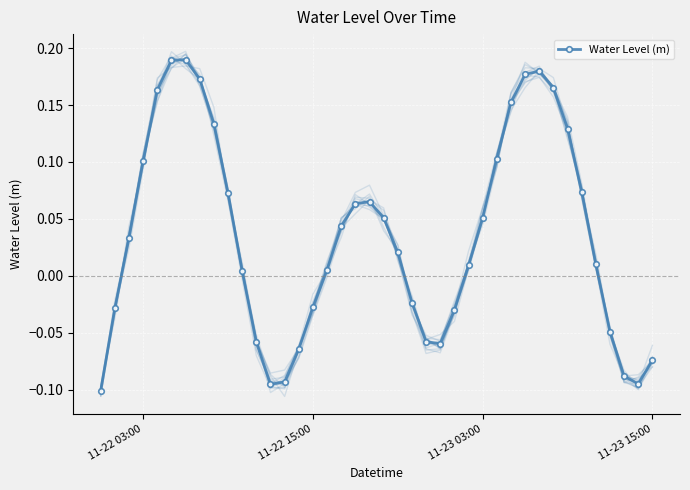

How many interior local peaks does the Water Level (m) series have?

3